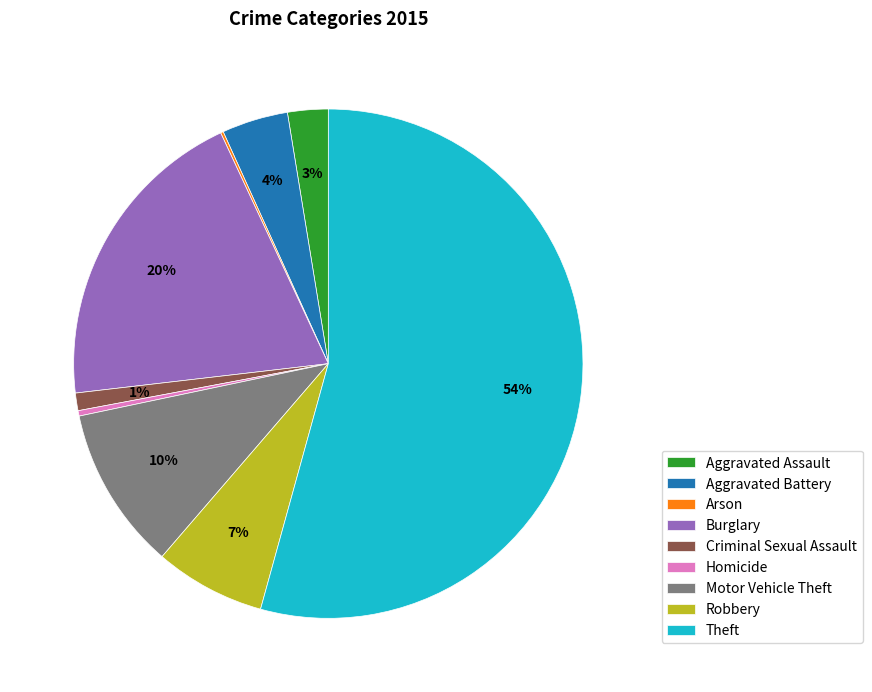

Combined, do Burglary and Aggravated Assault account for over 50%?

No